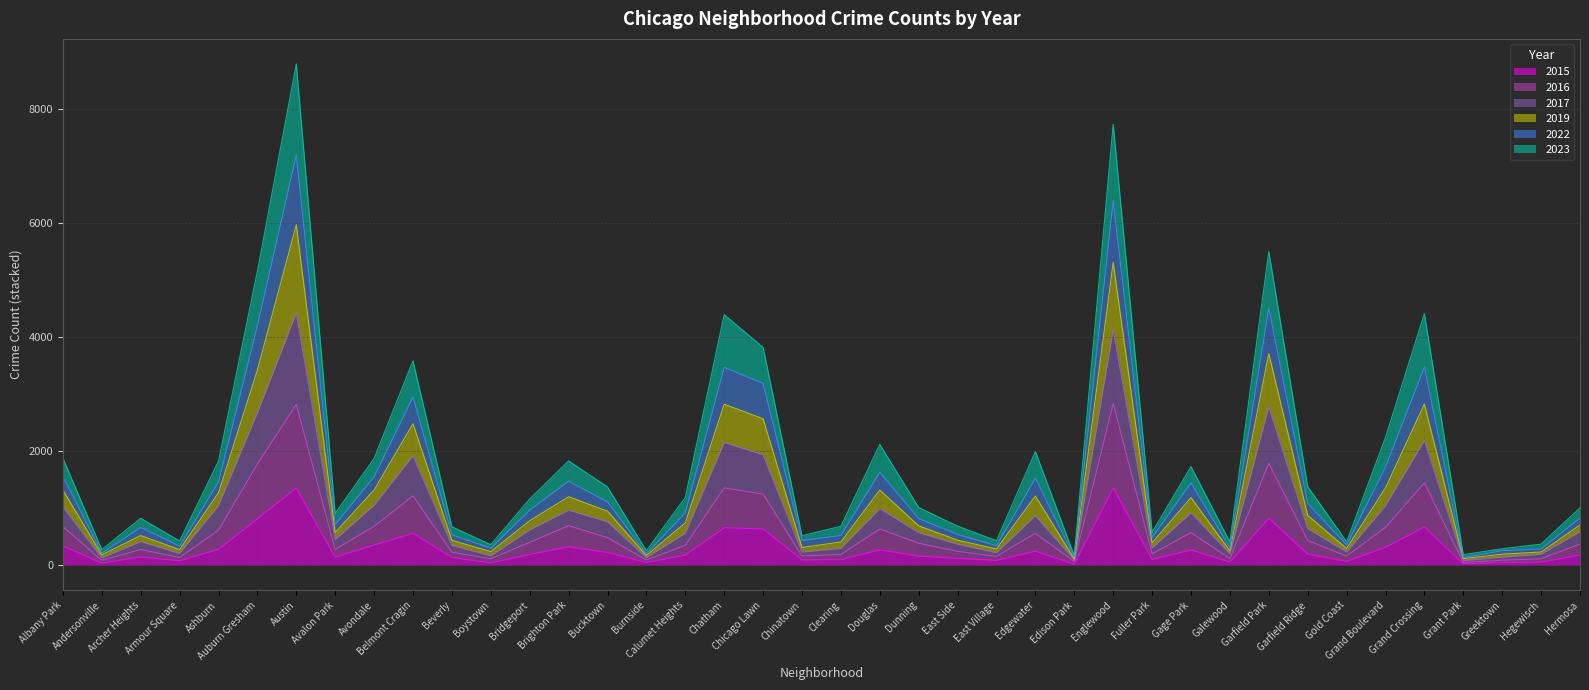

Reading left to right, what are all the values shown in this chart?

2017: 1316	181	518	272	1270	3419	5966	572	1315	2478	436	237	778	1198	947	170	740	2820	2565	310	406	1316	689	437	284	1211	109	5307	389	1184	250	3709	872	292	1354	2824	114	193	230	704
2023: 1876	273	821	424	1822	5152	8784	906	1870	3580	672	359	1159	1826	1371	252	1184	4389	3817	516	681	2115	1010	683	428	1991	167	7726	576	1727	405	5496	1378	408	2238	4408	184	287	368	1004
2016: 676	84	274	133	612	1774	2815	276	681	1213	226	111	399	691	482	90	347	1354	1245	164	186	633	385	242	154	558	63	2836	198	570	114	1784	432	158	661	1442	49	86	111	369
2019: 1552	210	661	332	1459	4195	7189	714	1549	2947	532	294	964	1471	1109	196	918	3465	3184	432	520	1625	816	538	339	1522	143	6387	482	1442	304	4505	1083	352	1719	3471	134	254	283	824
2015: 334	36	142	77	278	812	1351	141	351	557	134	40	187	321	222	47	175	655	634	92	96	269	159	117	84	245	17	1354	99	266	53	822	193	66	312	667	24	44	53	178
2022: 1023	126	412	206	1043	2670	4418	448	1048	1918	347	163	618	964	760	130	559	2150	1936	228	294	991	569	367	217	866	88	4122	300	918	198	2774	640	229	1043	2183	80	139	191	584